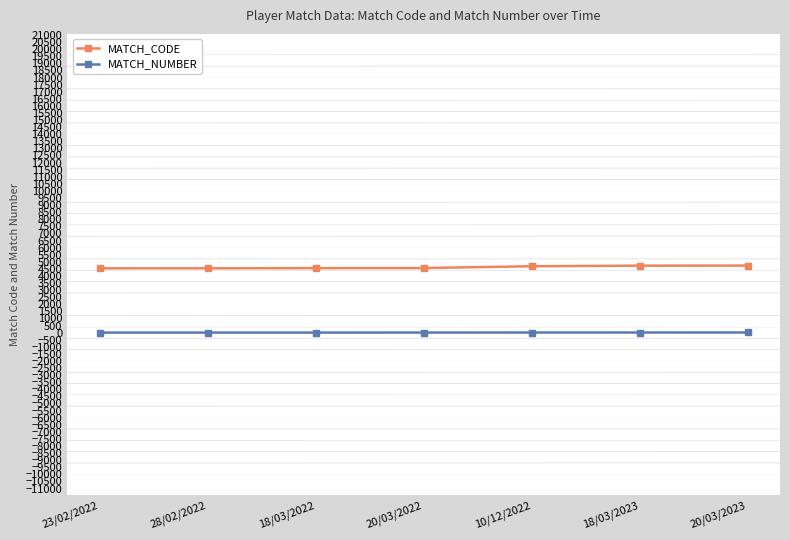

Which series has the largest total across all categories?

MATCH_CODE